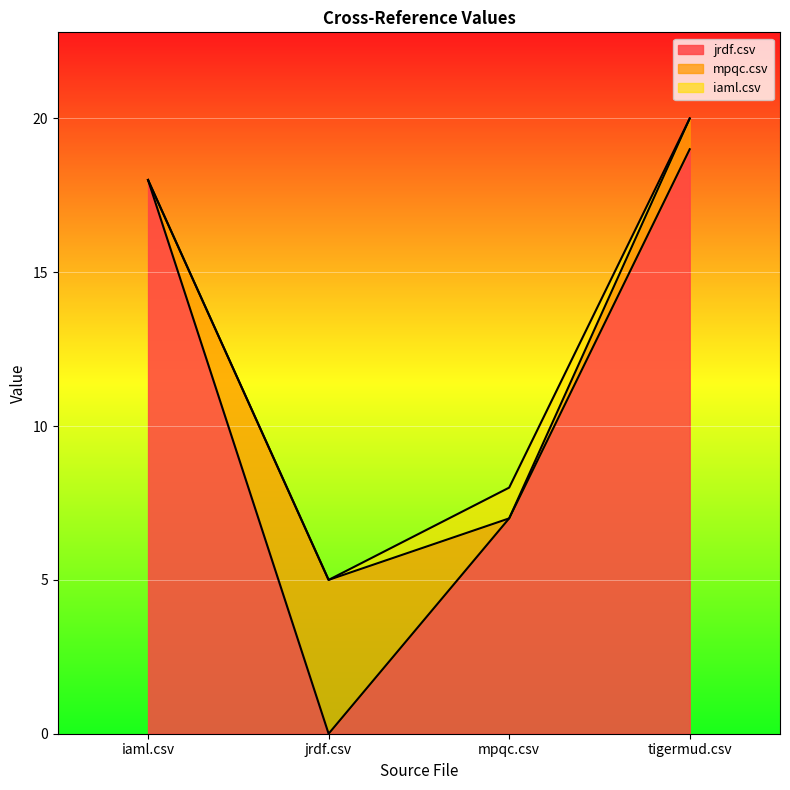

Which category has the lowest value in the jrdf.csv series?

jrdf.csv